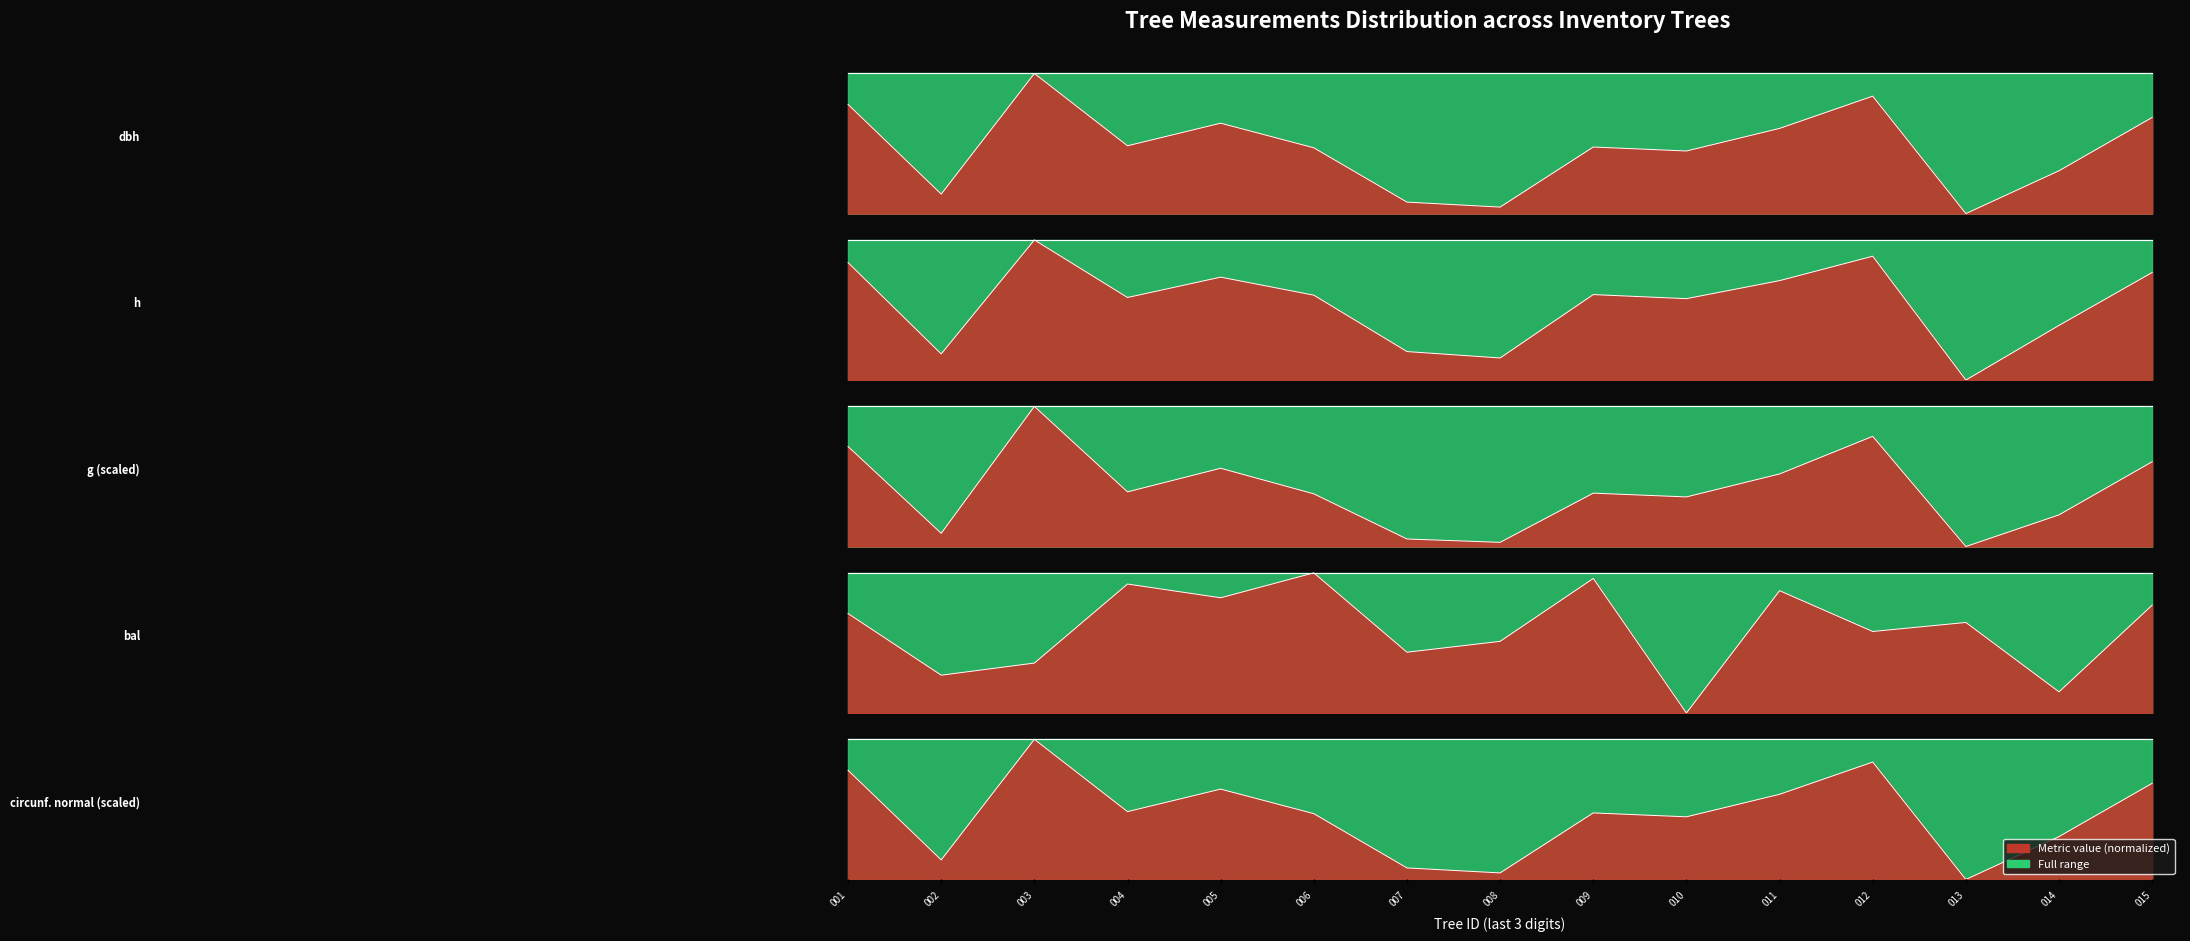

Reading left to right, transcribe all the data shown in this chart.

dbh: 0.8	0.1	1.0	0.5	0.6	0.5	0.1	0.0	0.5	0.4	0.6	0.8	0.0	0.3	0.7
h: 0.8	0.2	1.0	0.6	0.7	0.6	0.2	0.2	0.6	0.6	0.7	0.9	0.0	0.4	0.8
g: 0.7	0.1	1.0	0.4	0.6	0.4	0.1	0.0	0.4	0.4	0.5	0.8	0.0	0.2	0.6
bal: 0.7	0.3	0.4	0.9	0.8	1.0	0.4	0.5	1.0	0.0	0.9	0.6	0.6	0.2	0.8
circunferencia_normal: 0.8	0.1	1.0	0.5	0.6	0.5	0.1	0.0	0.5	0.4	0.6	0.8	0.0	0.3	0.7